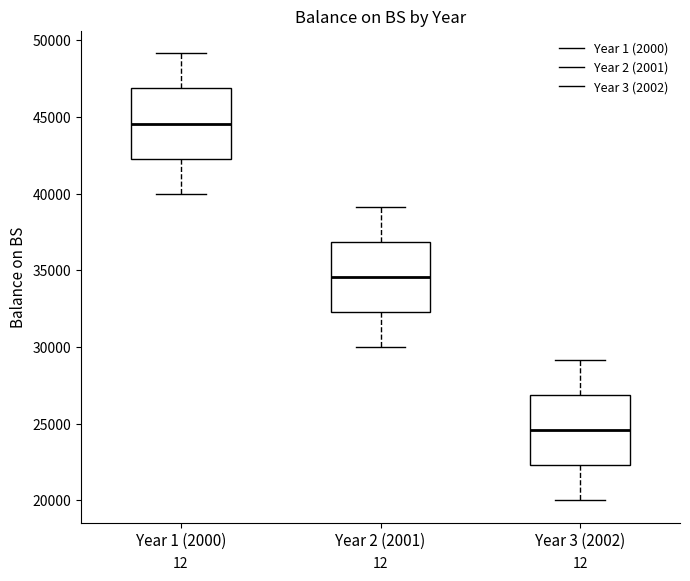

Where does the upper whisker of the box for Year 2 (2001) end on the y-axis? The values are not printed on the chart, so give them approximately, as read against the axis.

39000